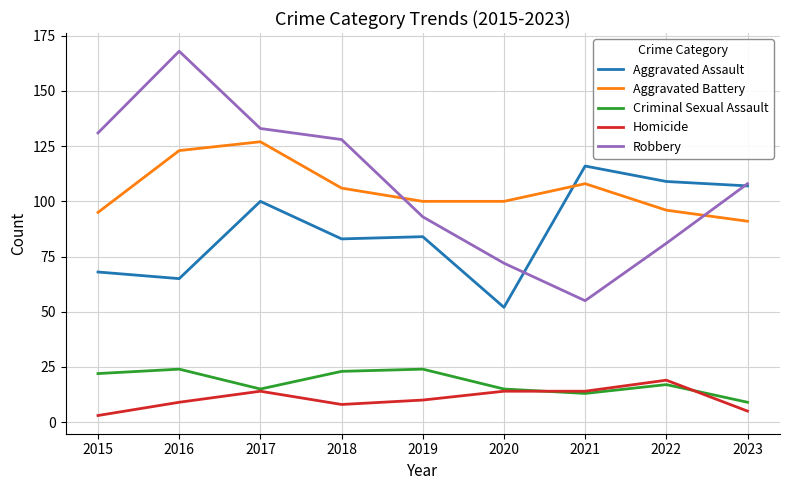

What is the difference between the highest and lowest values at 2015?

128